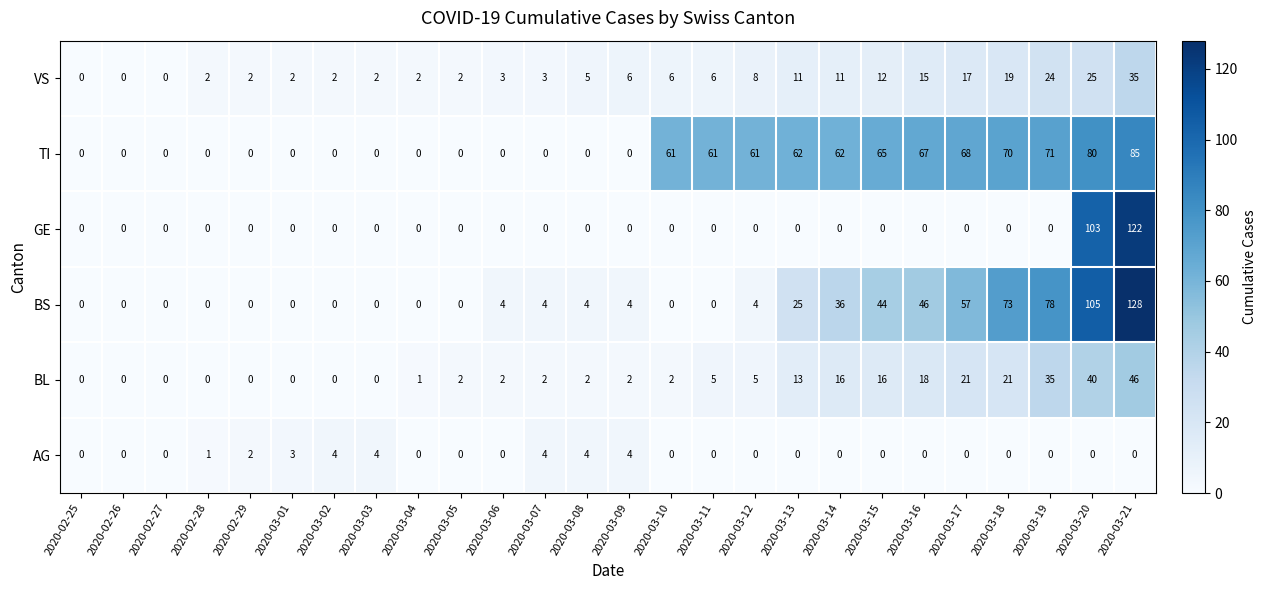

Which series has the largest total across all categories?

TI